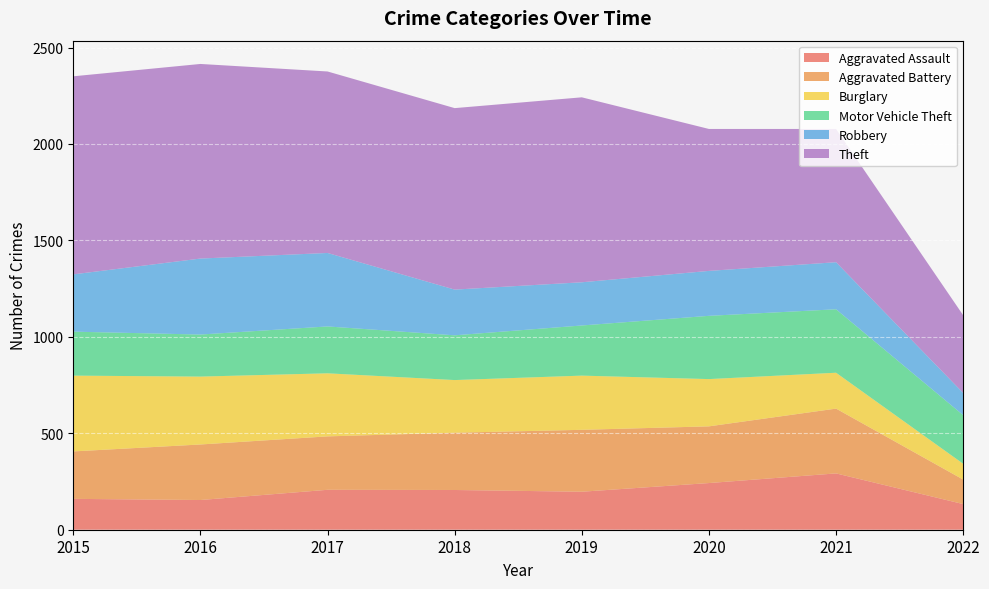

How many intersections are there between Burglary and Motor Vehicle Theft?

1